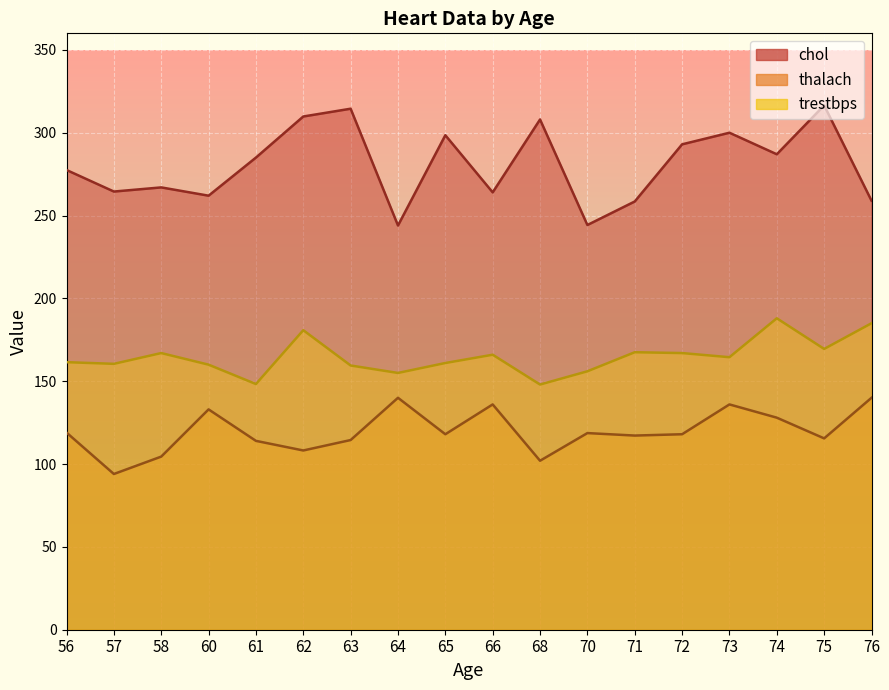

Rank the series at 56 from lowest to highest value.

thalach, trestbps, chol